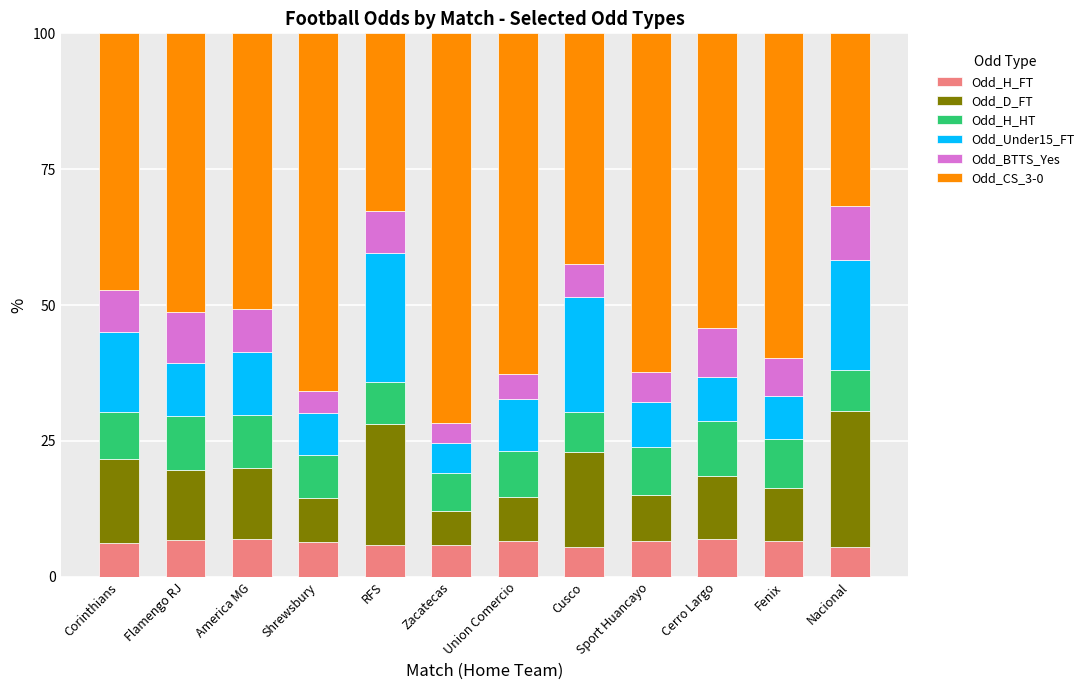

What is the maximum value for Odd_H_FT?

7.0